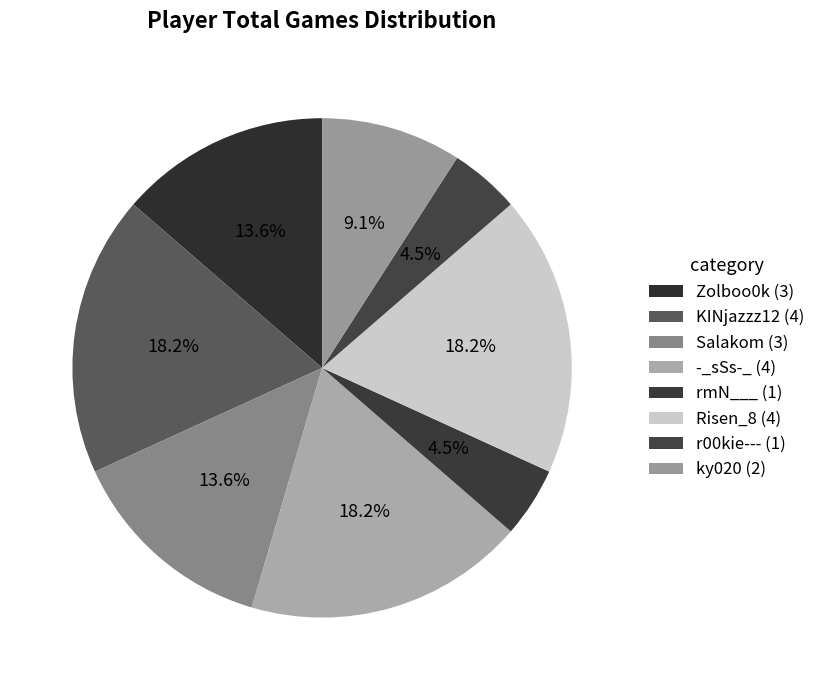

How many slices are in this pie chart?

8